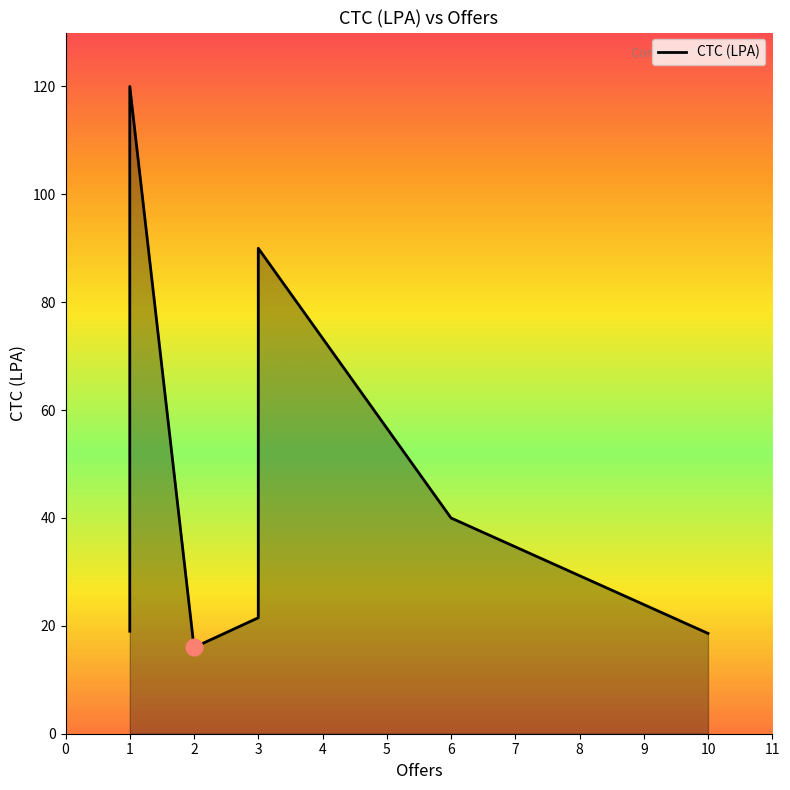

What is the difference between the maximum and minimum values?

104.0